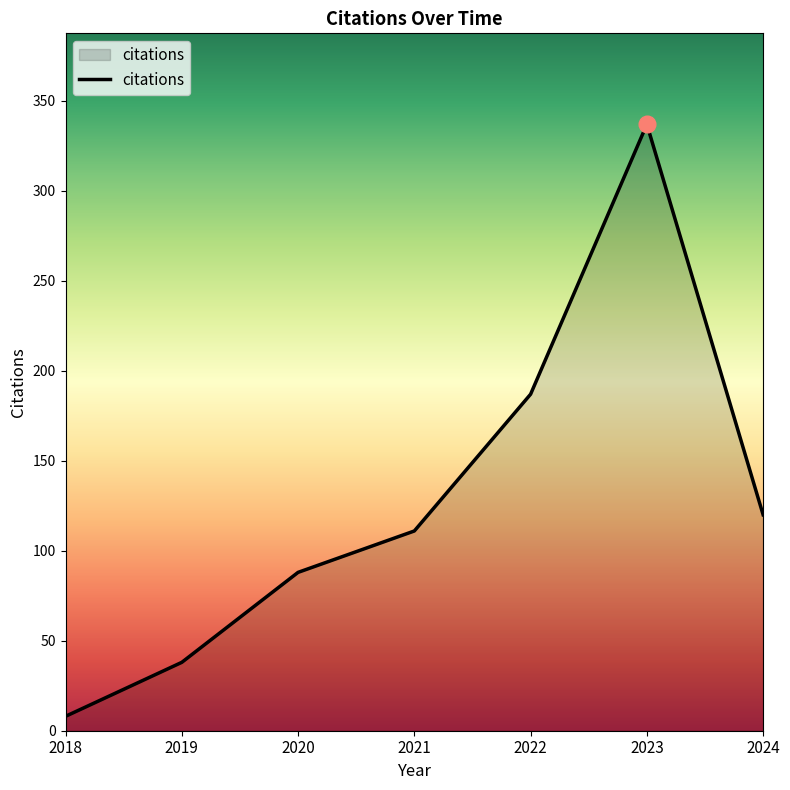

Reading right to left, list all the values displayed in this chart.

120	337	187	111	88	38	8